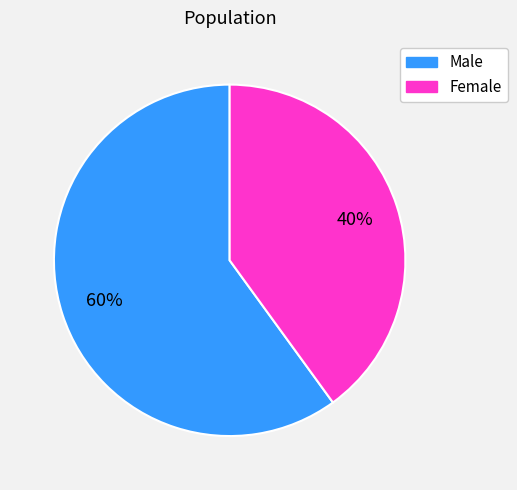

Combined, do Male and Female account for over 50%?

Yes